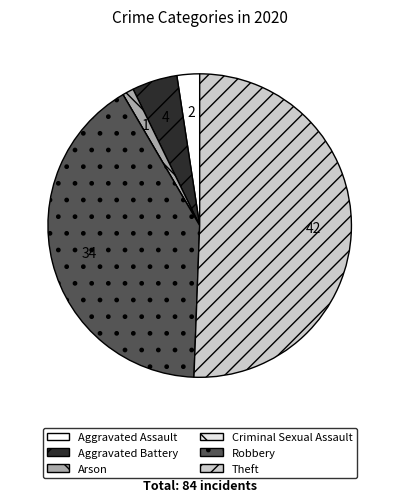

Which slice is the smallest?

Criminal Sexual Assault